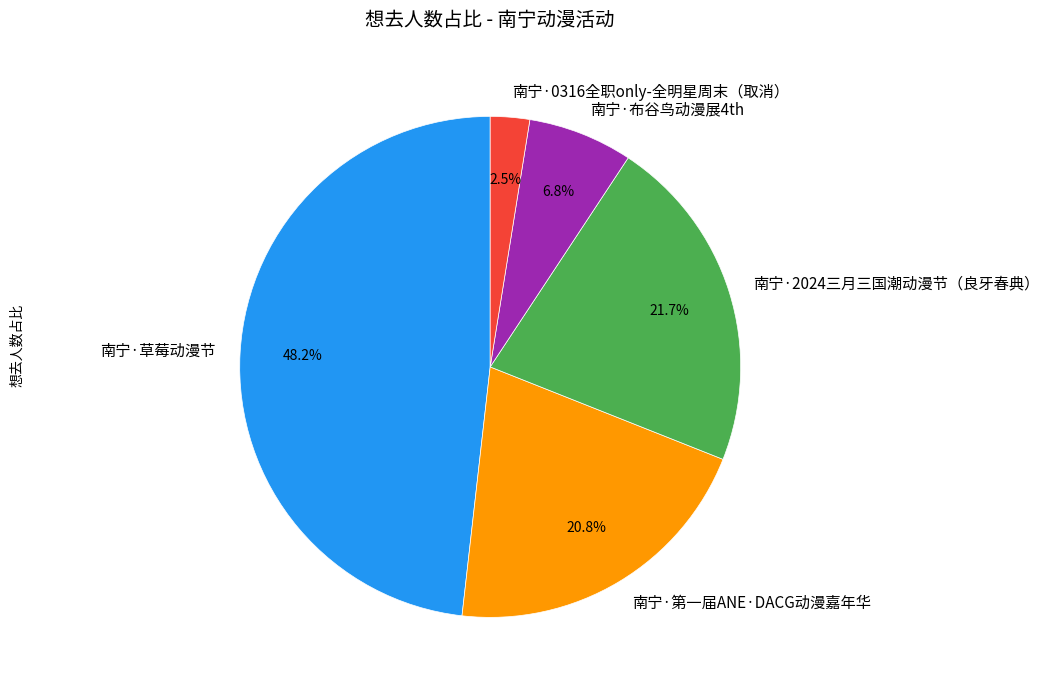

Is there any slice that represents more than half of the pie?

No